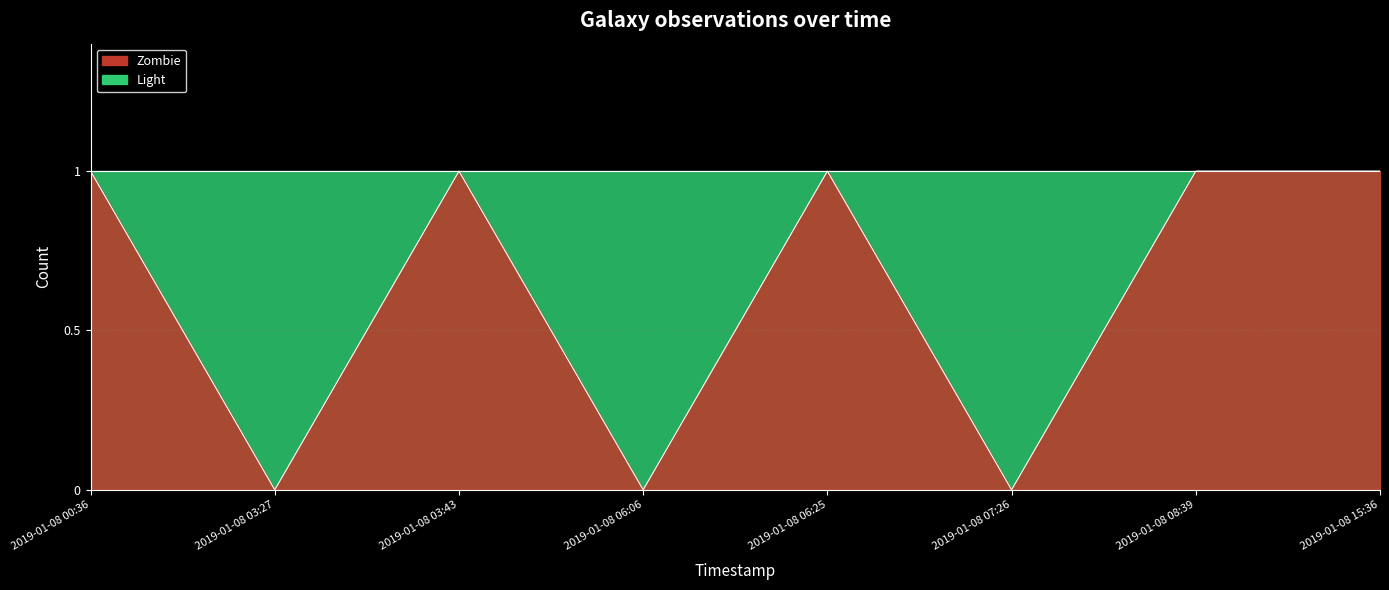

Does the chart have visible grid lines?

Yes